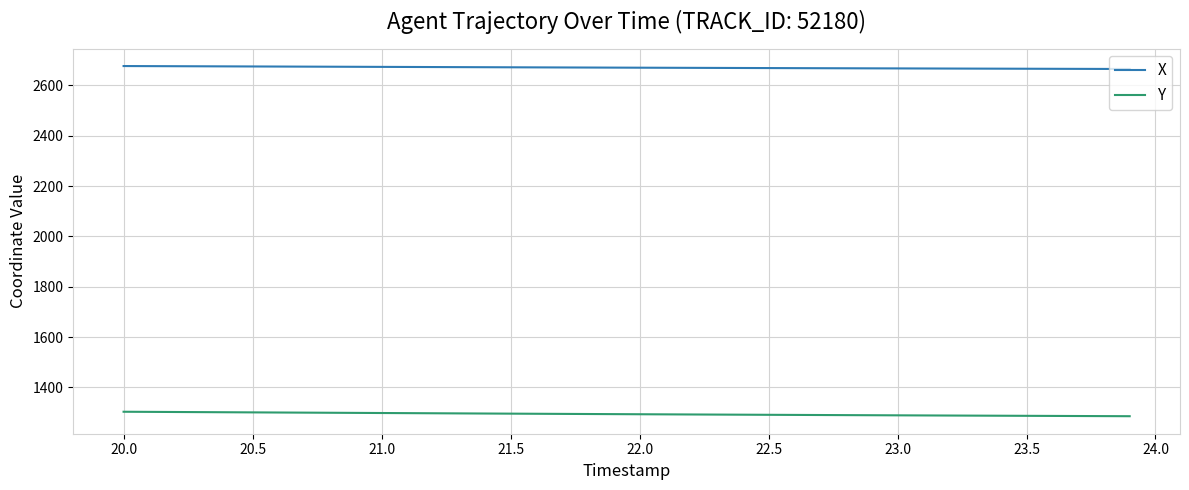

Which series has the largest total across all categories?

X